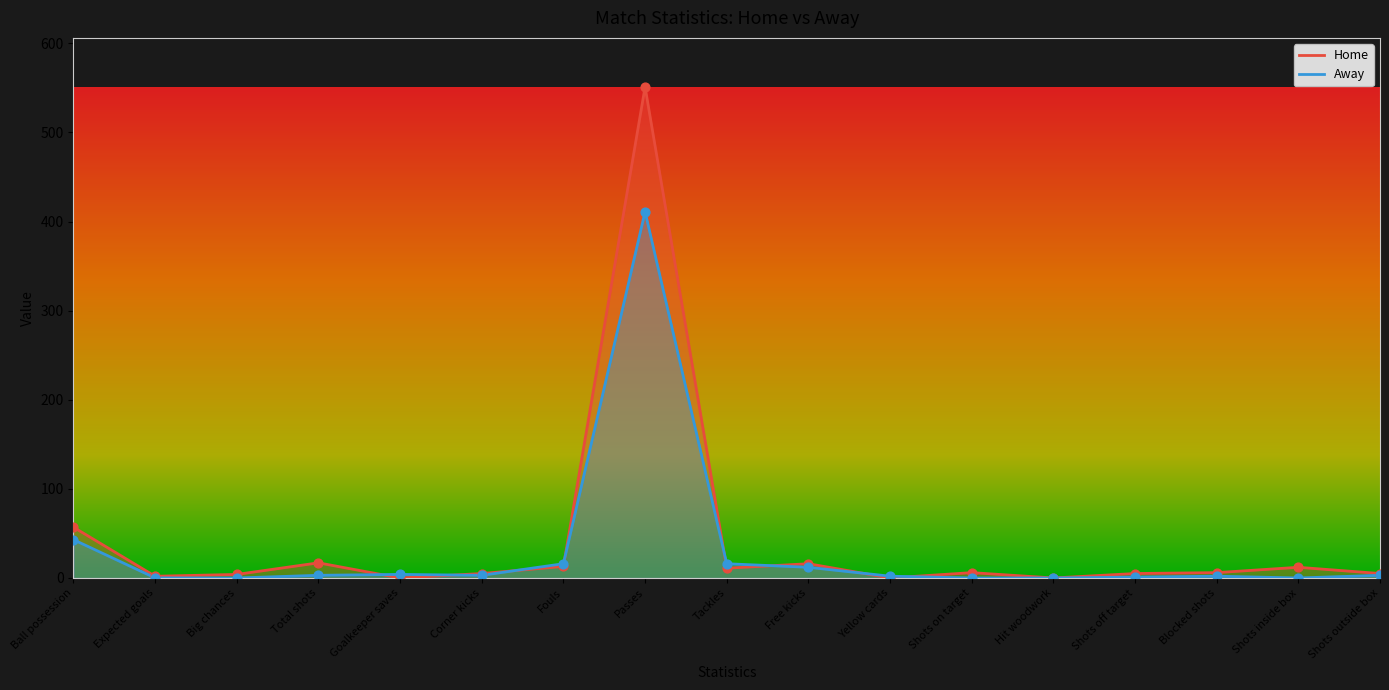

At which category is the sum across all series the highest?

Passes